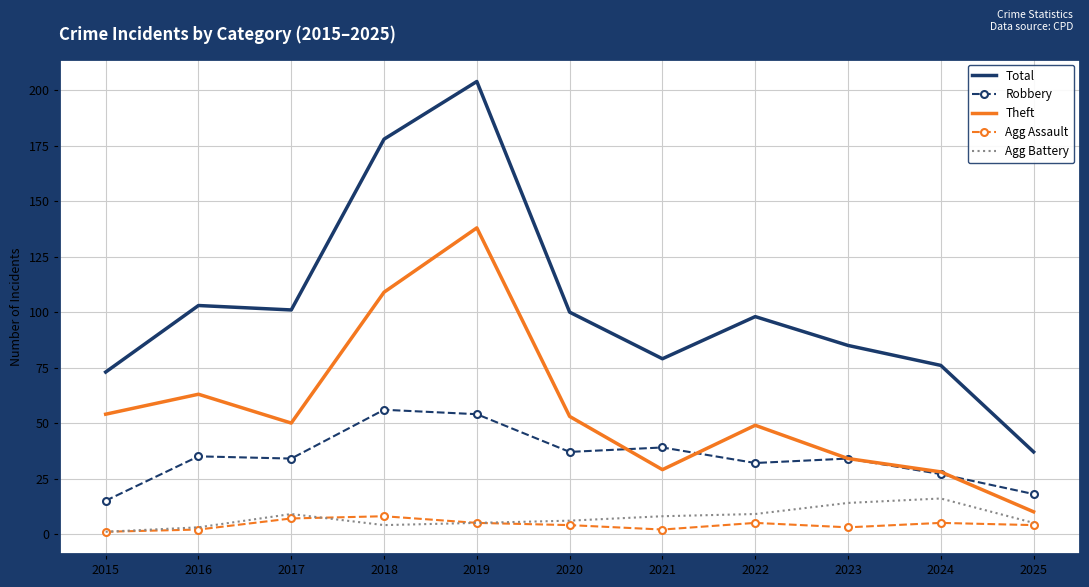

Rank the series by their maximum value, from lowest to highest.

Agg Assault, Agg Battery, Robbery, Theft, Total